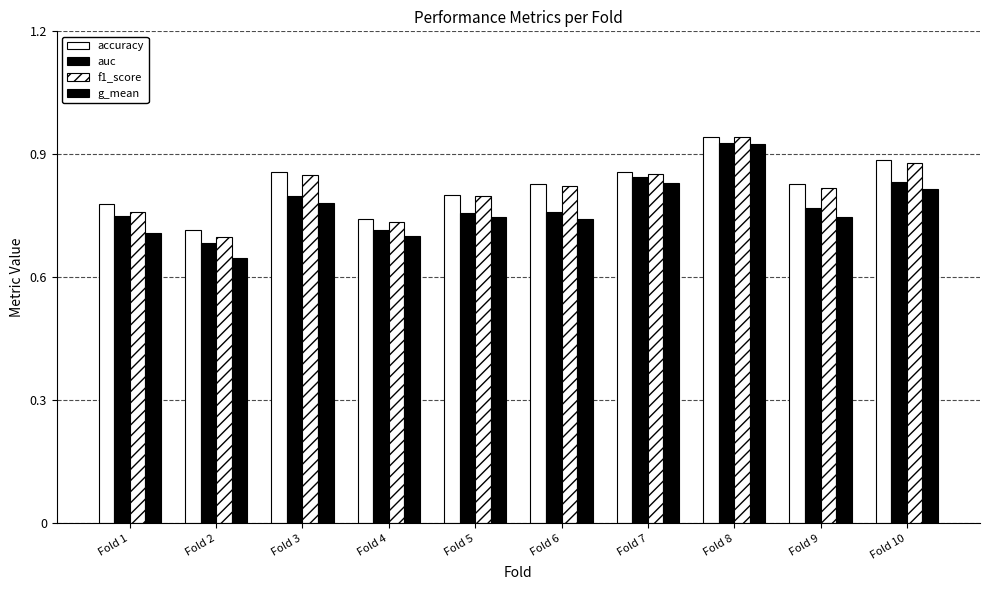

What is the lowest value of the auc series?

0.7